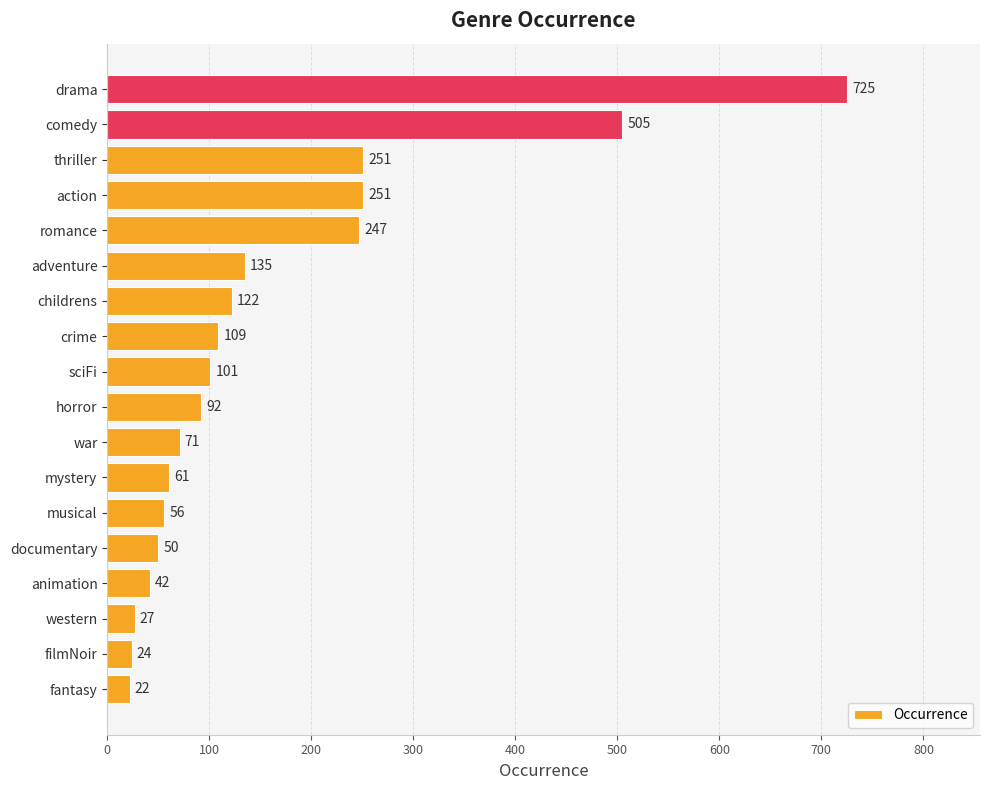

Reading top to bottom, extract all data points from this chart.

drama=725	comedy=505	thriller=251	action=251	romance=247	adventure=135	childrens=122	crime=109	sciFi=101	horror=92	war=71	mystery=61	musical=56	documentary=50	animation=42	western=27	filmNoir=24	fantasy=22